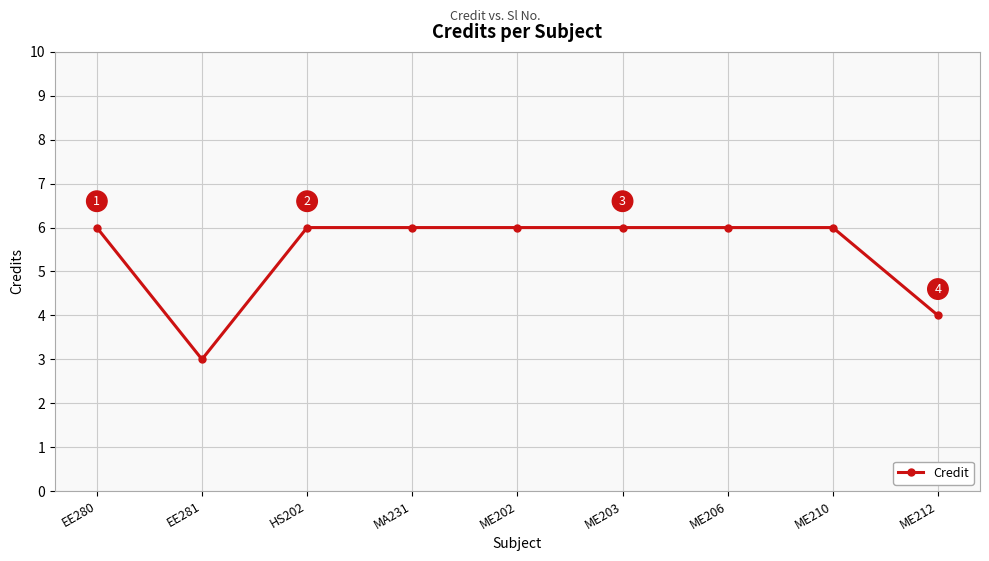

How many lines are shown in the chart?

1